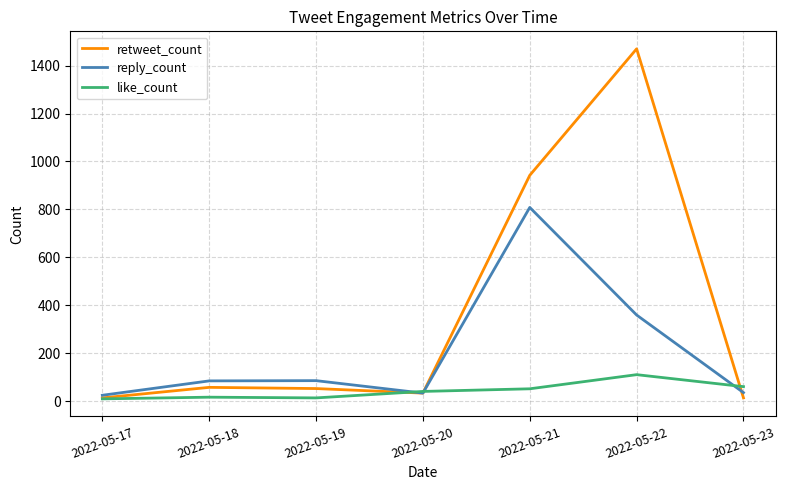

At which category does the chart reach its peak across all series?

2022-05-22